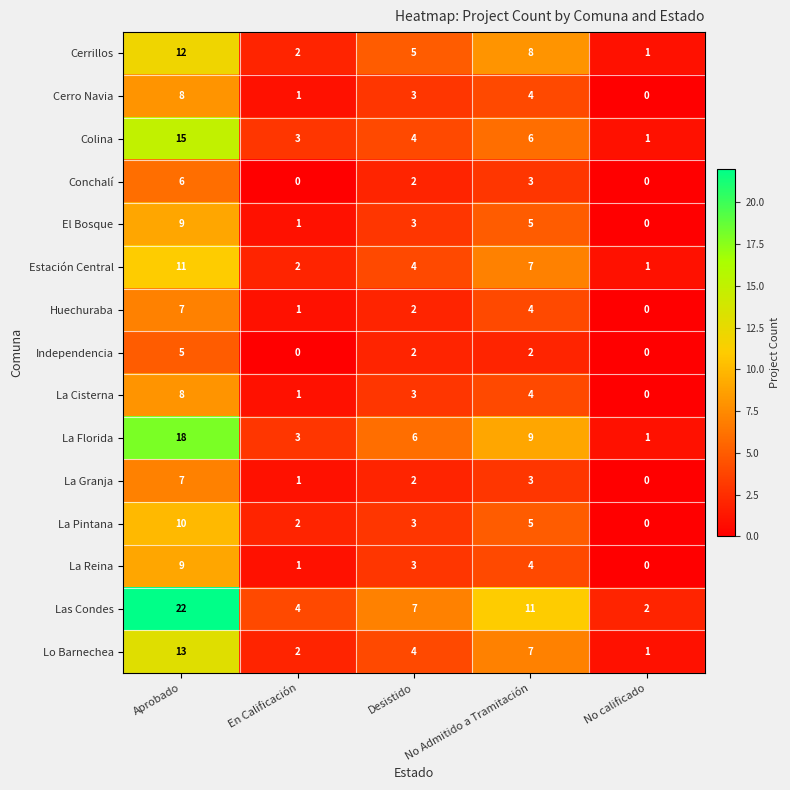

What is the spread (max minus min) of values at No Admitido a Tramitación?

9